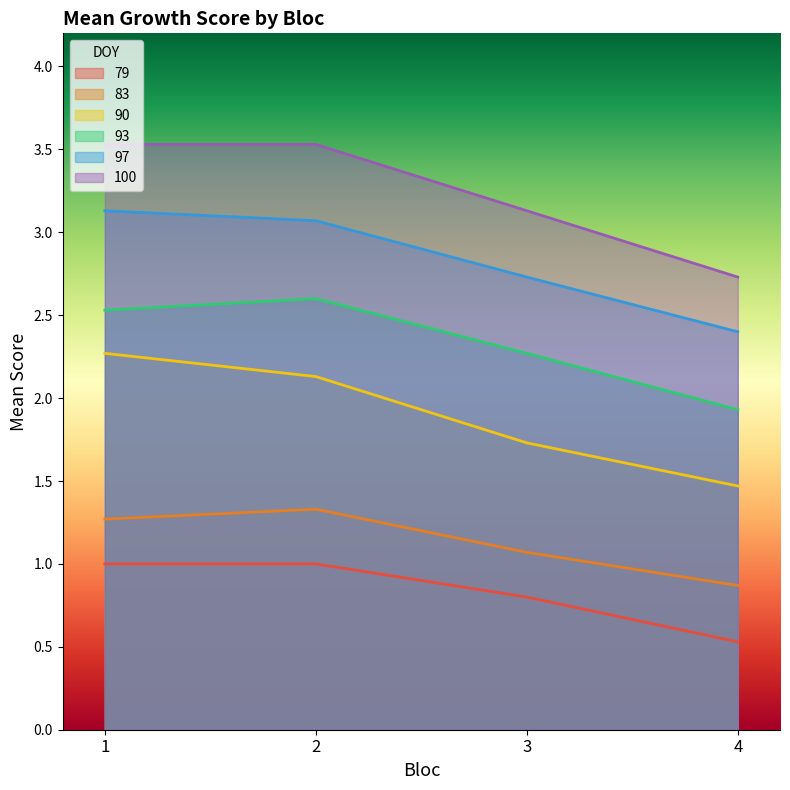

What is the value of the 79 point at the 4th from the left?

0.5